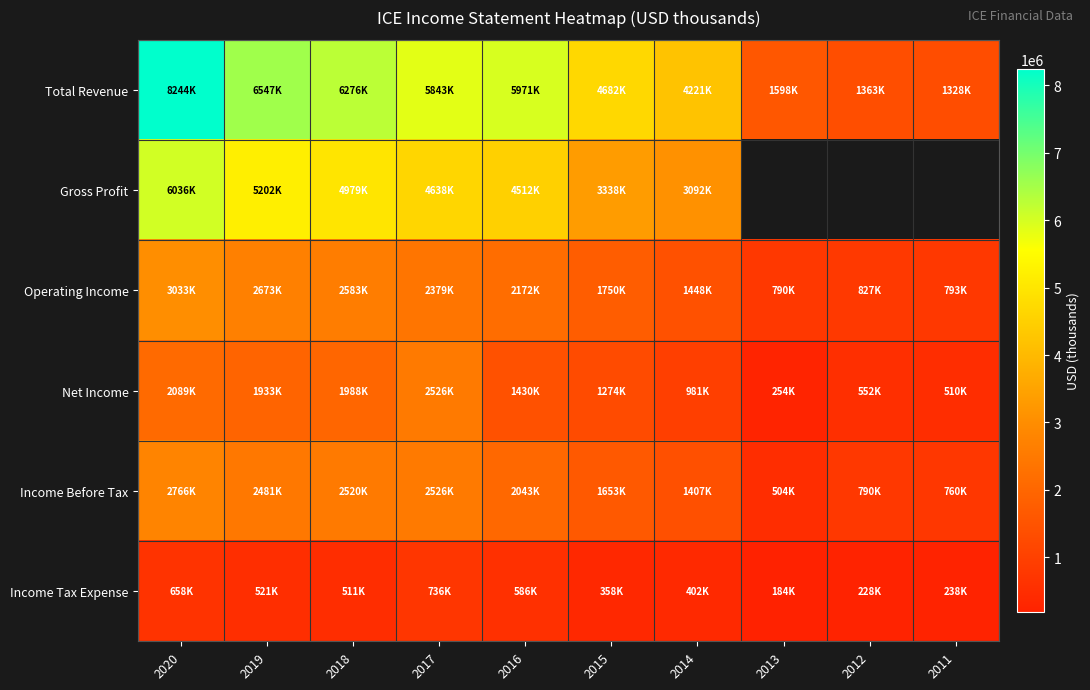

Is it true that Income Tax Expense equals 511000.0 at 2018?

True